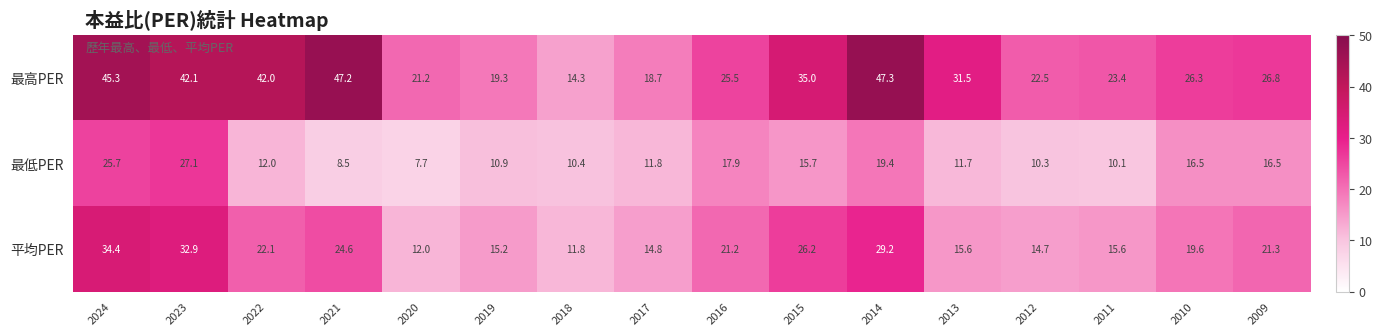

Is it true that 最低PER equals 27.1 at 2023?

True